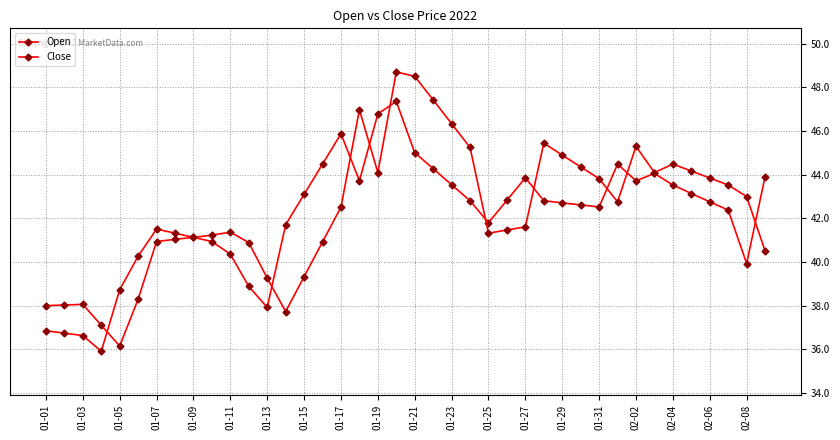

Where do Open and Close first cross each other?

01-07 and 01-09